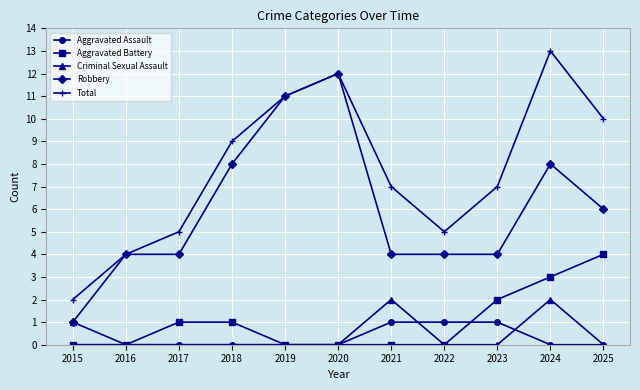

What is the difference between the maximum and minimum values in the Aggravated Assault series?

1